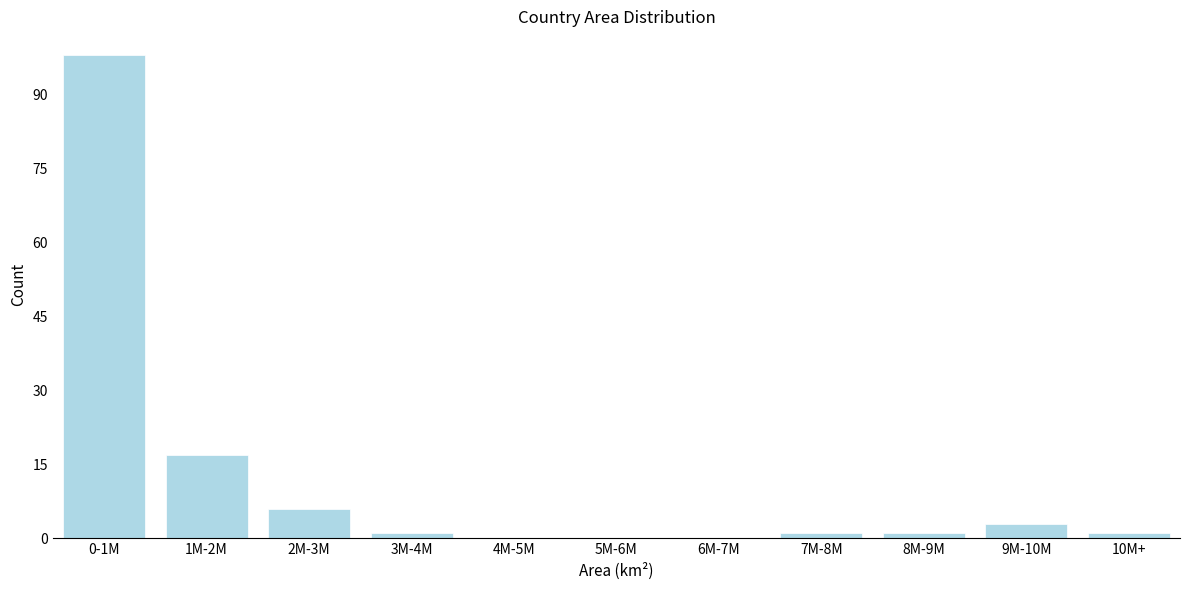

Reading left to right, what are all the values shown in this chart?

0-1M=98	1M-2M=17	2M-3M=6	3M-4M=1	4M-5M=0	5M-6M=0	6M-7M=0	7M-8M=1	8M-9M=1	9M-10M=3	10M+=1